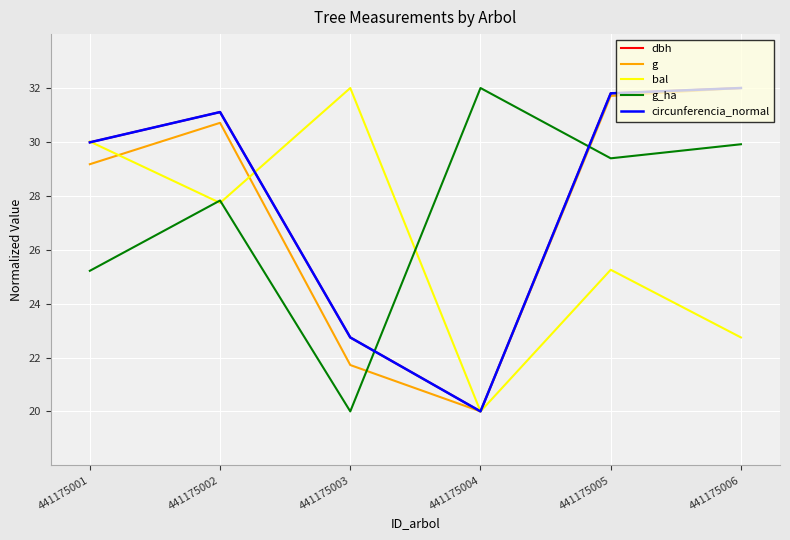

At which label does bal reach its peak?

441175003